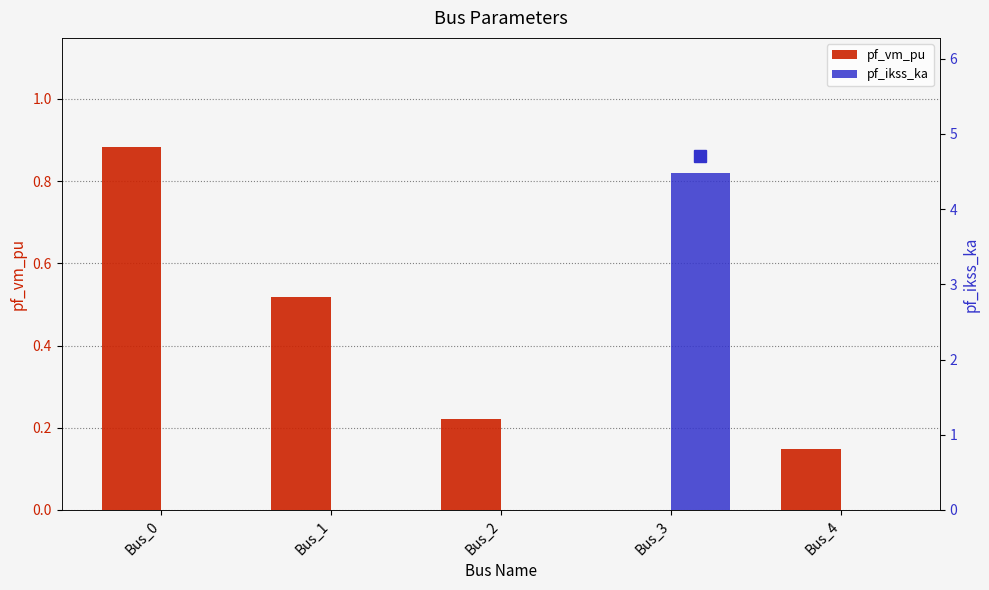

What is the spread (max minus min) of values at Bus_1?

0.5